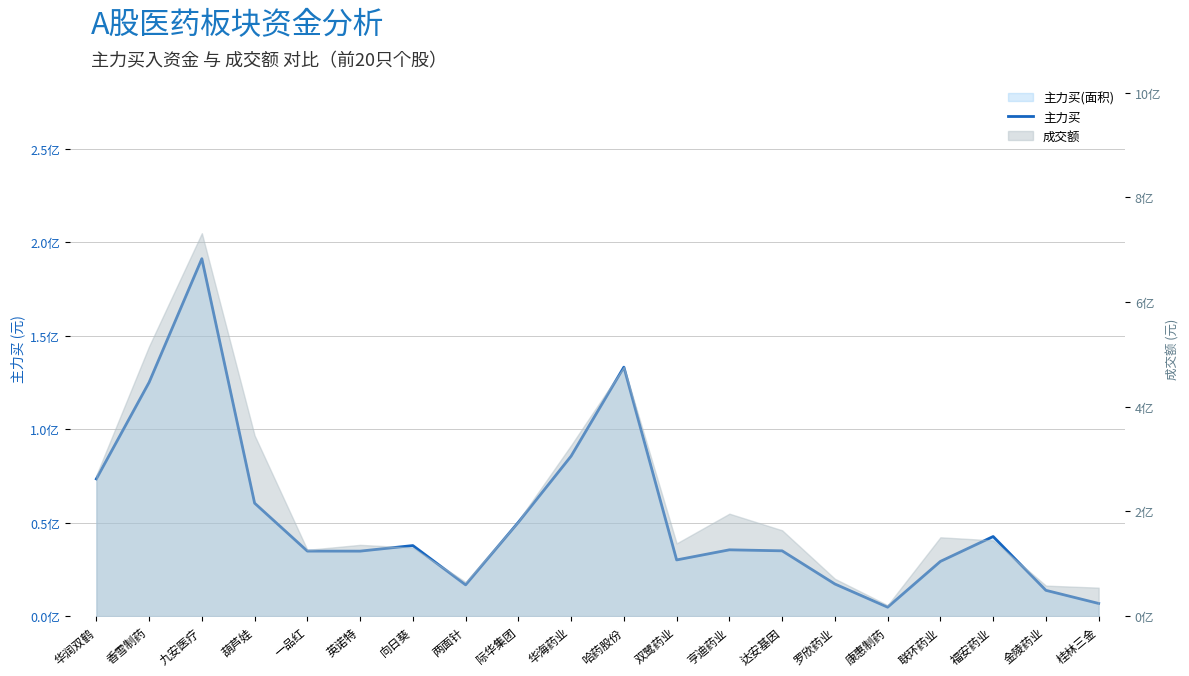

List the labels in order of value, smallest first.

康惠制药, 桂林三金, 金陵药业, 两面针, 罗欣药业, 联环药业, 双鹭药业, 英诺特, 一品红, 达安基因, 亨迪药业, 向日葵, 福安药业, 际华集团, 葫芦娃, 华润双鹤, 华海药业, 香雪制药, 哈药股份, 九安医疗